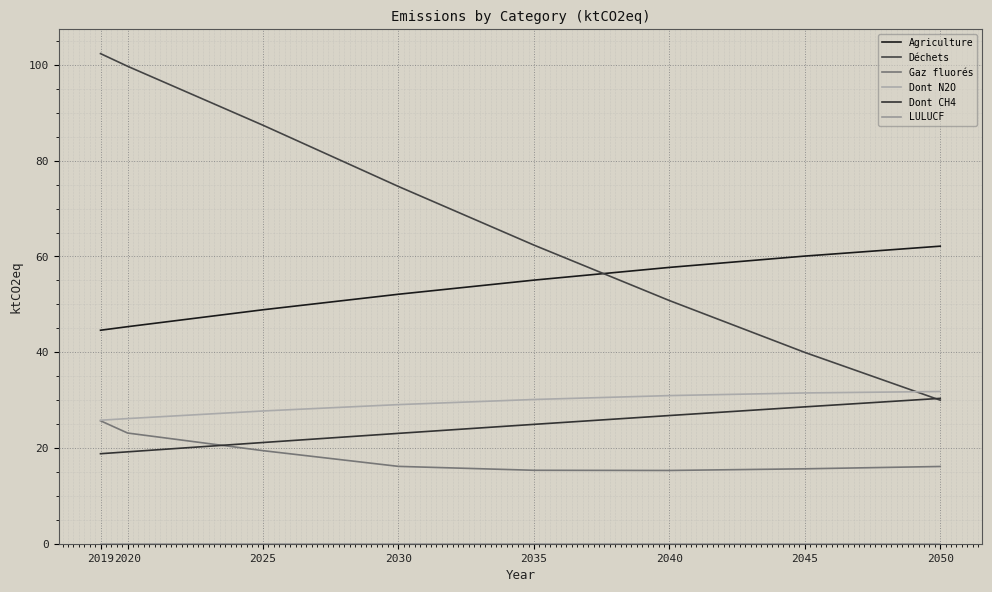

Which series has the largest total across all categories?

Déchets